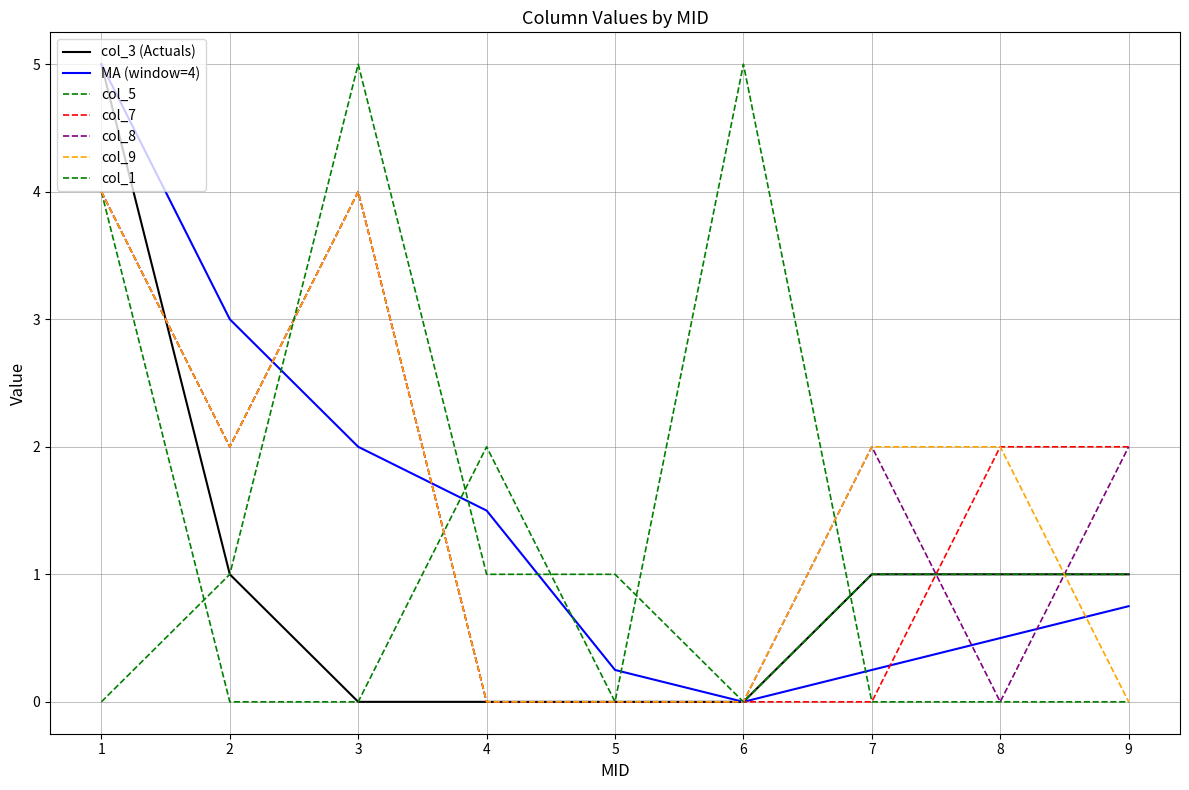

Between 6 and 1, which is larger?

1